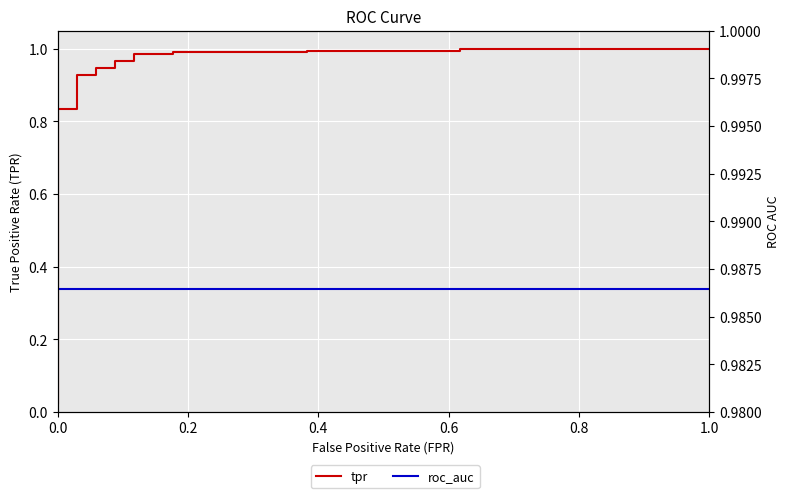

Rank the series by their average value, from lowest to highest.

tpr, roc_auc